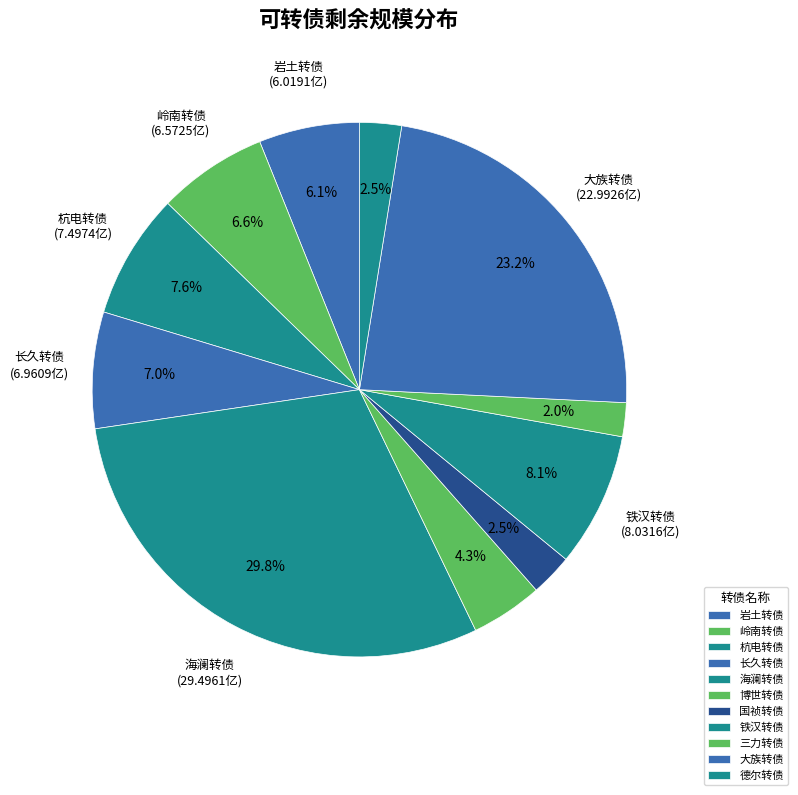

Is there any slice that represents more than half of the pie?

No